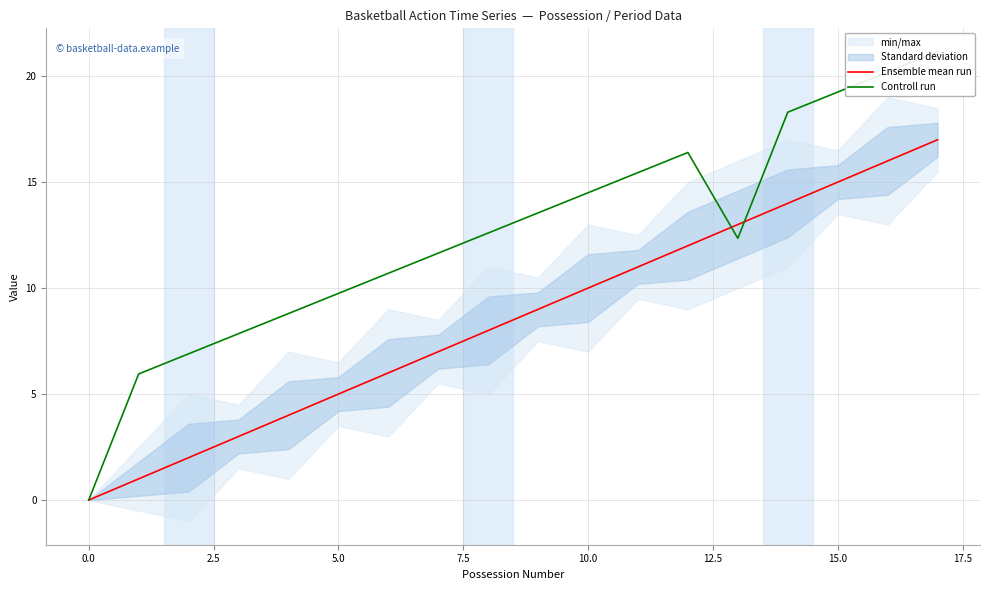

Between which two adjacent categories do Ensemble mean run and Controll run first intersect?

12 and 13